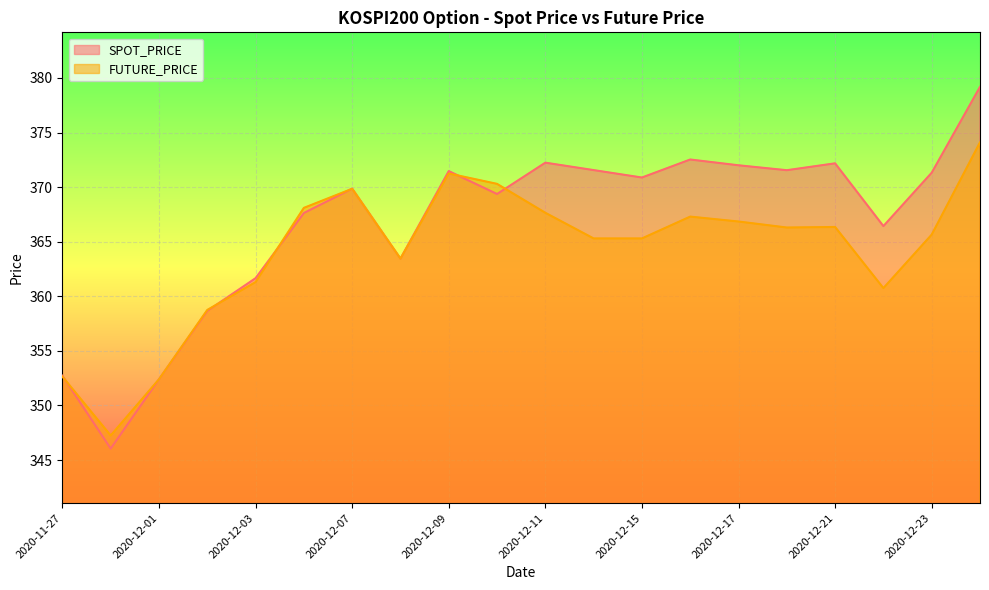

Is the value of FUTURE_PRICE at 2020-12-07 greater than the value of SPOT_PRICE at 2020-12-08?

Yes